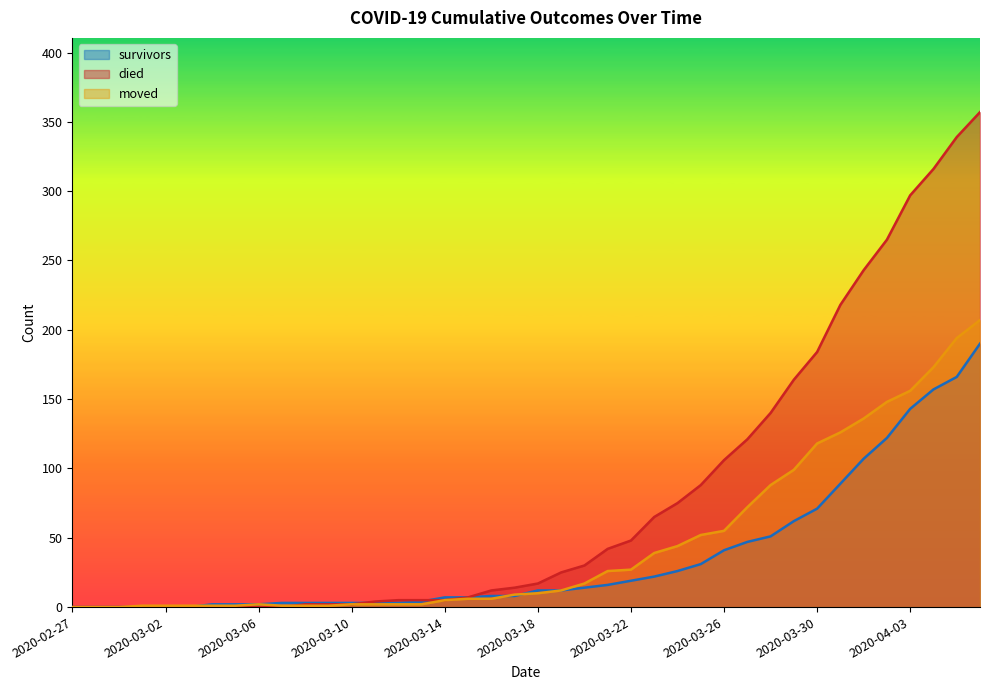

Which category has the lowest value across all series?

2020-02-27